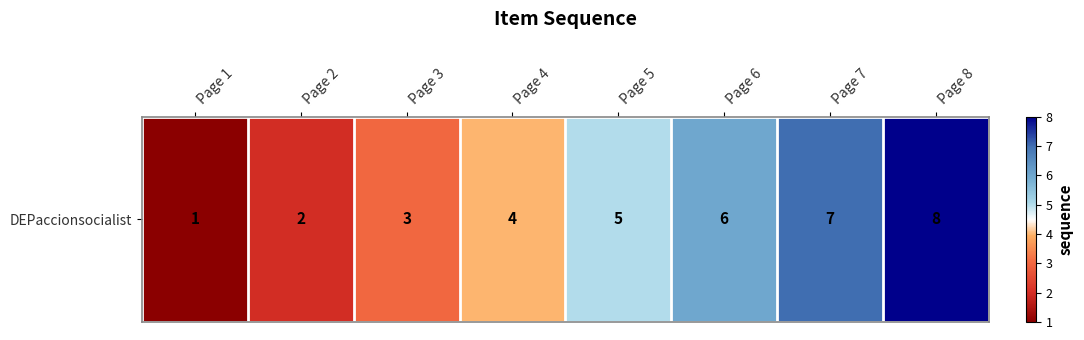

At which label is the value closest to 4?

Page 4